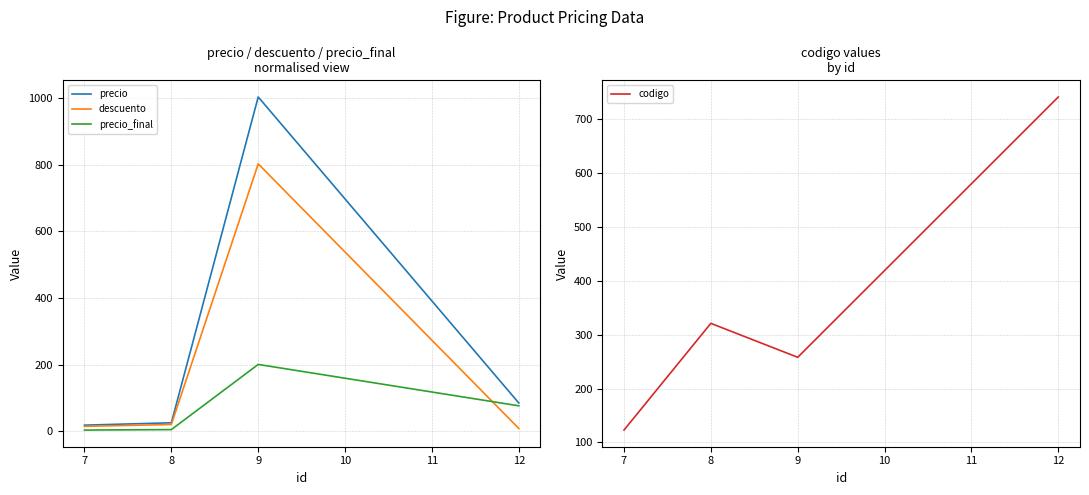

Where is the first local maximum for codigo?

8